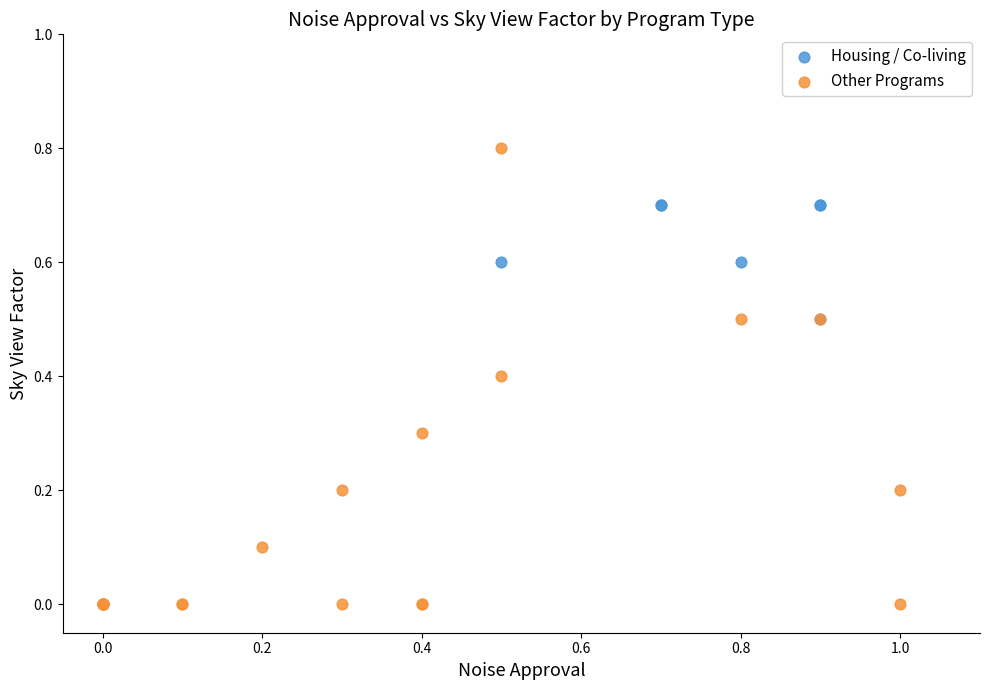

Which series has the widest spread of Y values?

Other Programs